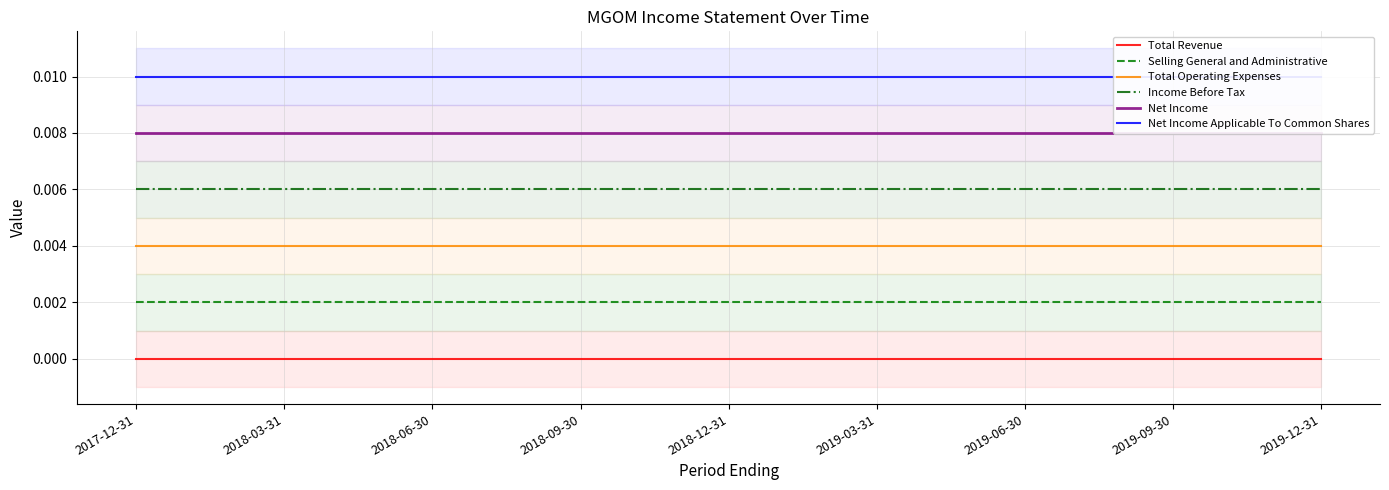

How many lines are shown in the chart?

6